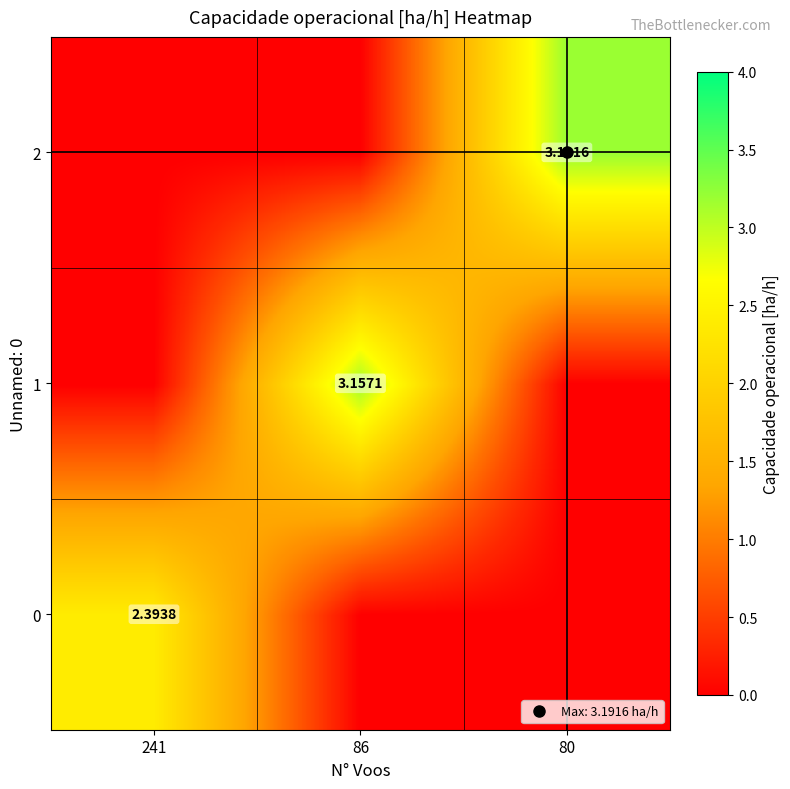

Where is 0 nearest to the value 1?

86